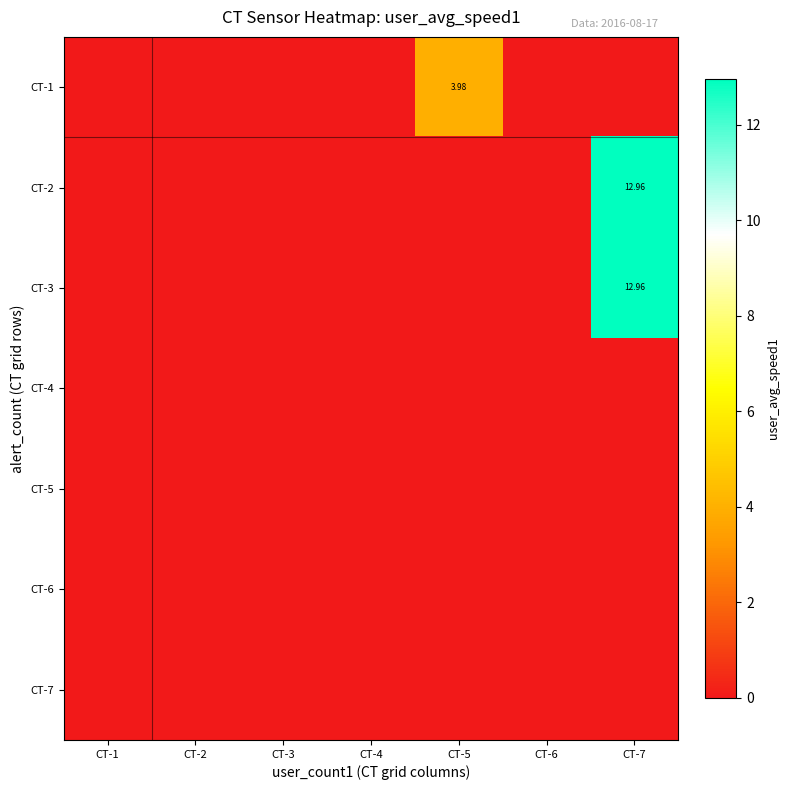

Which series has the largest range (max minus min)?

CT-2